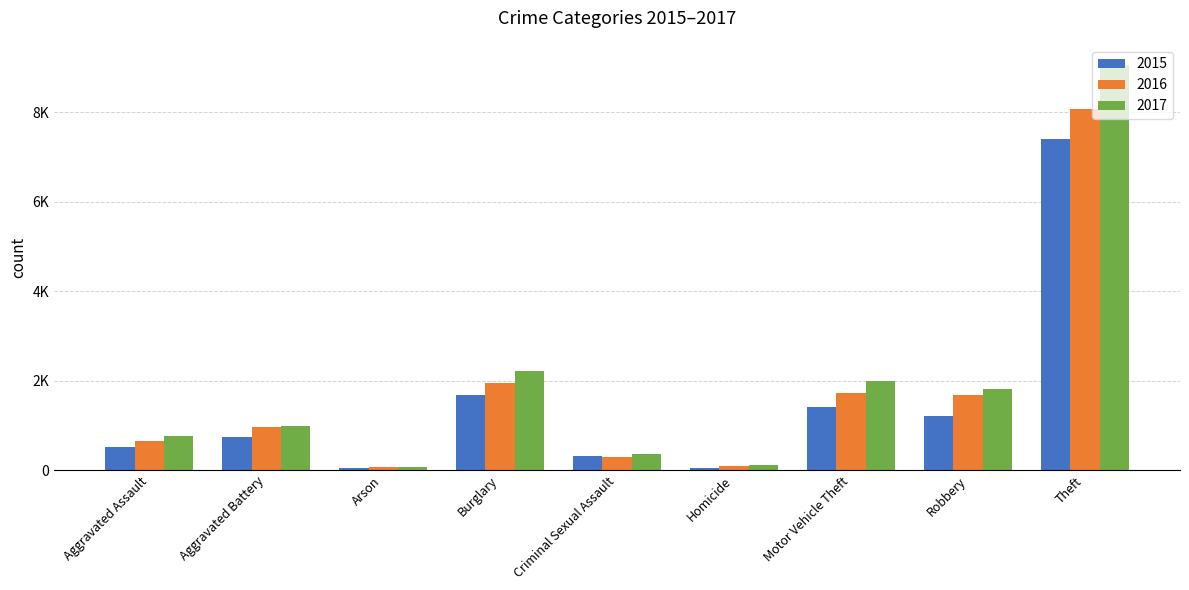

Are the bars horizontal?

No